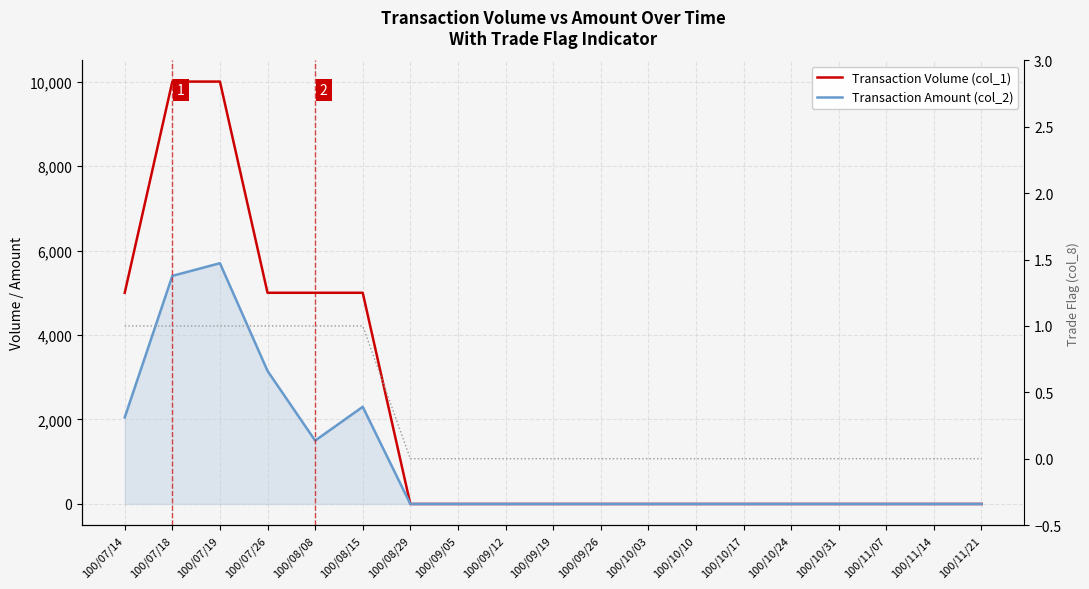

Is the value of Transaction Amount (col_2) at 100/10/10 greater than the value of Transaction Volume (col_1) at 100/11/14?

No